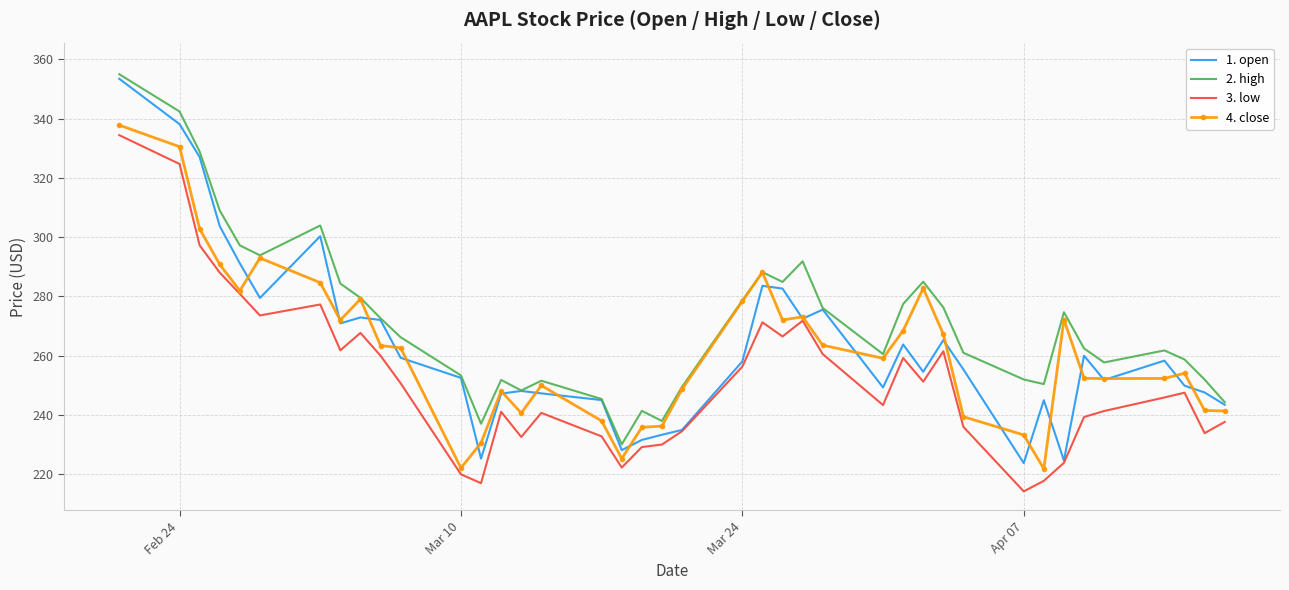

What is the greatest value displayed?

355.0